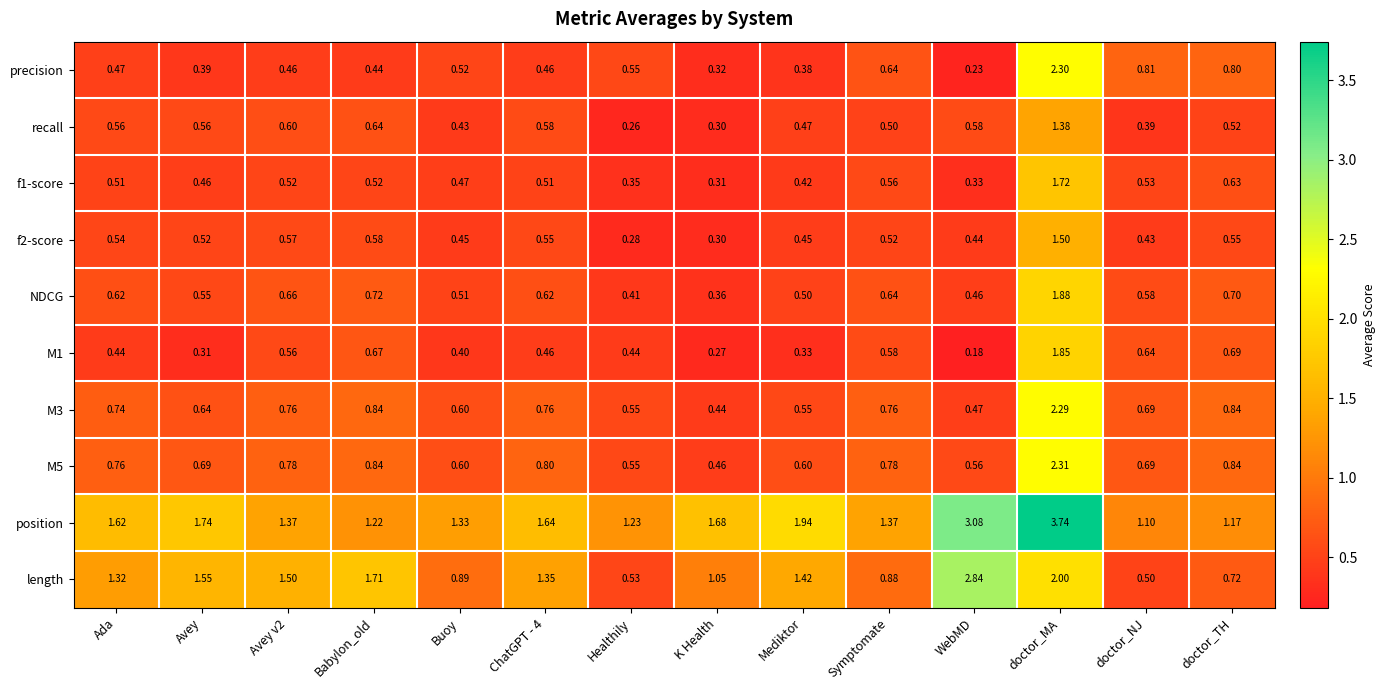

Which series has the largest range (max minus min)?

position